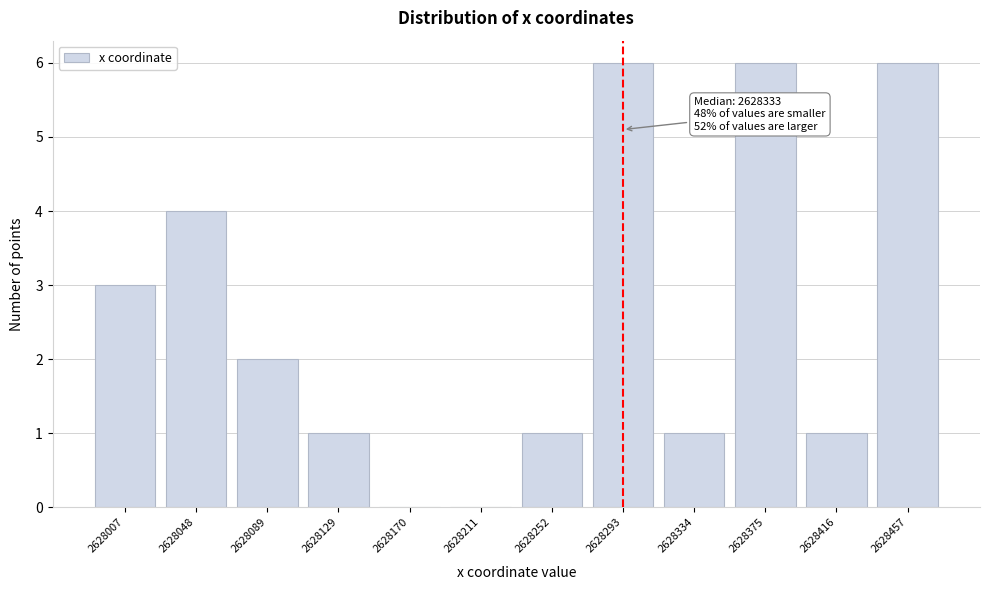

Reading left to right, transcribe all the data shown in this chart.

2628007=3	2628048=4	2628089=2	2628129=1	2628170=0	2628211=0	2628252=1	2628293=6	2628334=1	2628375=6	2628416=1	2628457=6